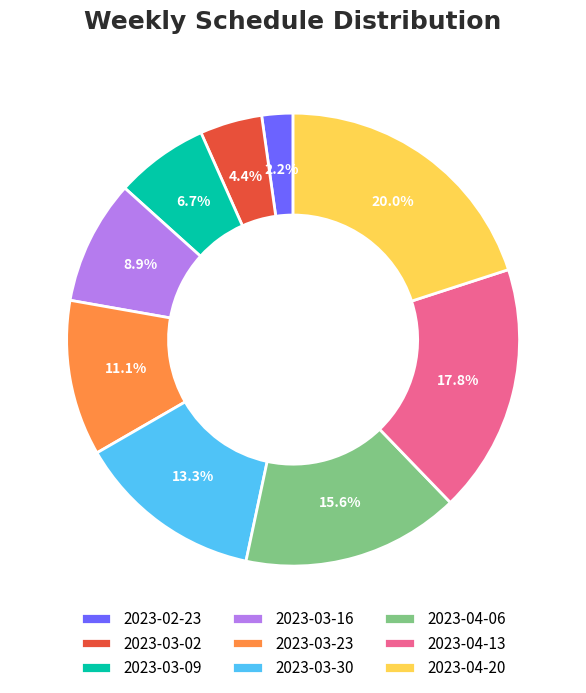

To the nearest percent, what is the average slice percentage?

11%